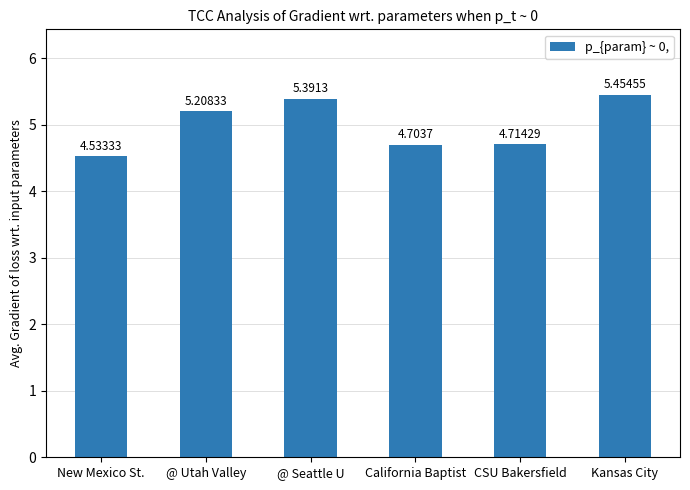

Which category has the highest value across all series?

Kansas City